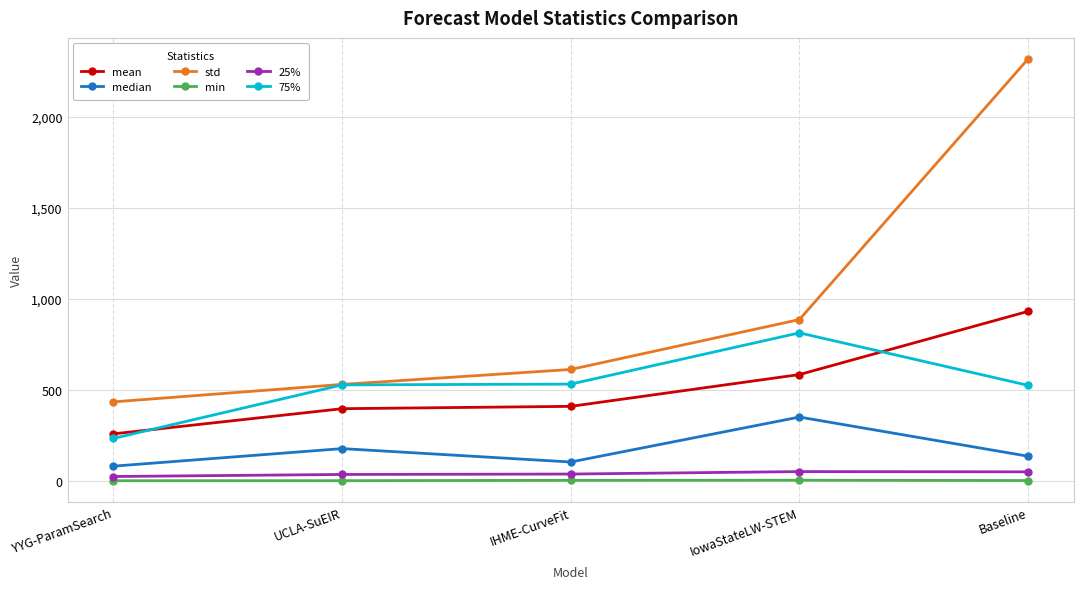

Which series has the widest spread of values?

std